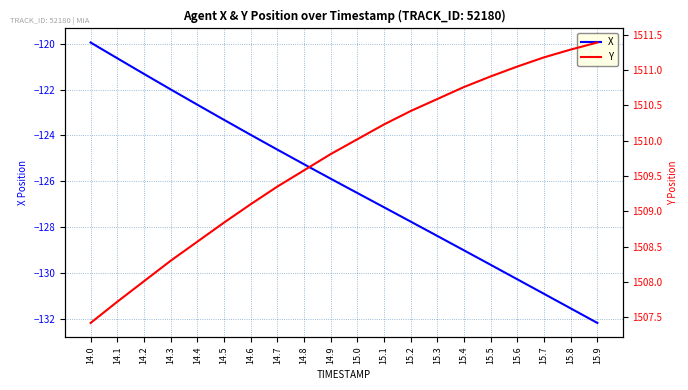

True or false: X has more than 2 interior local peaks.

False